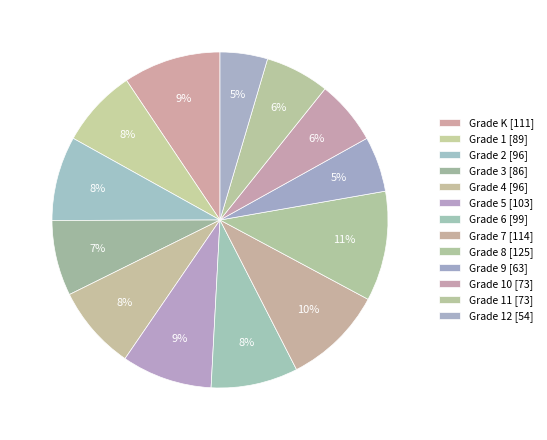

Rank the categories by value from lowest to highest.

Grade 12, Grade 9, Grade 10, Grade 11, Grade 3, Grade 1, Grade 2, Grade 4, Grade 6, Grade 5, Grade K, Grade 7, Grade 8